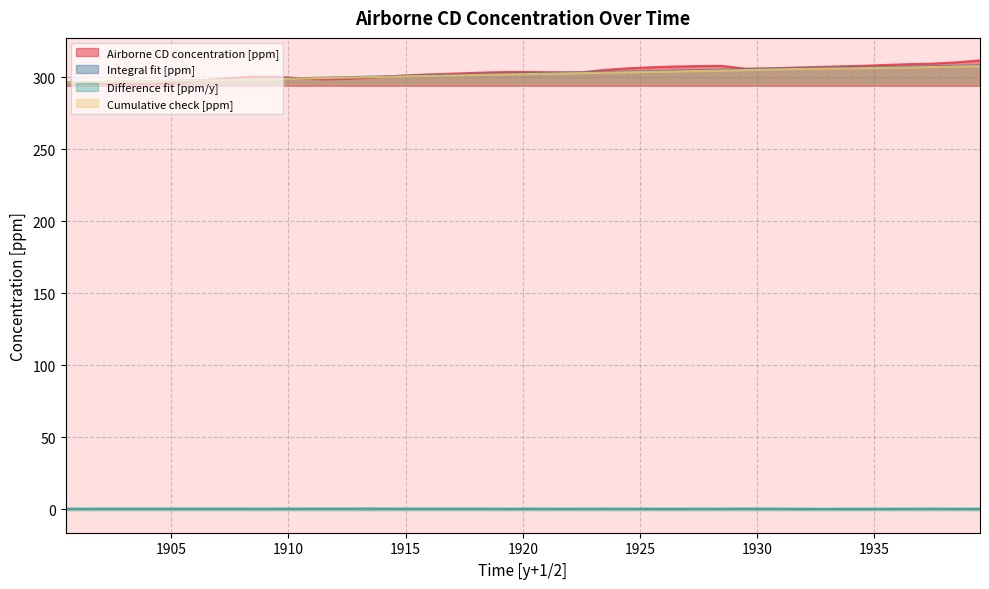

What are all the series names shown in the legend?

Airborne CD concentration [ppm], Integral fit [ppm], Difference fit [ppm/y], Cumulative check [ppm]